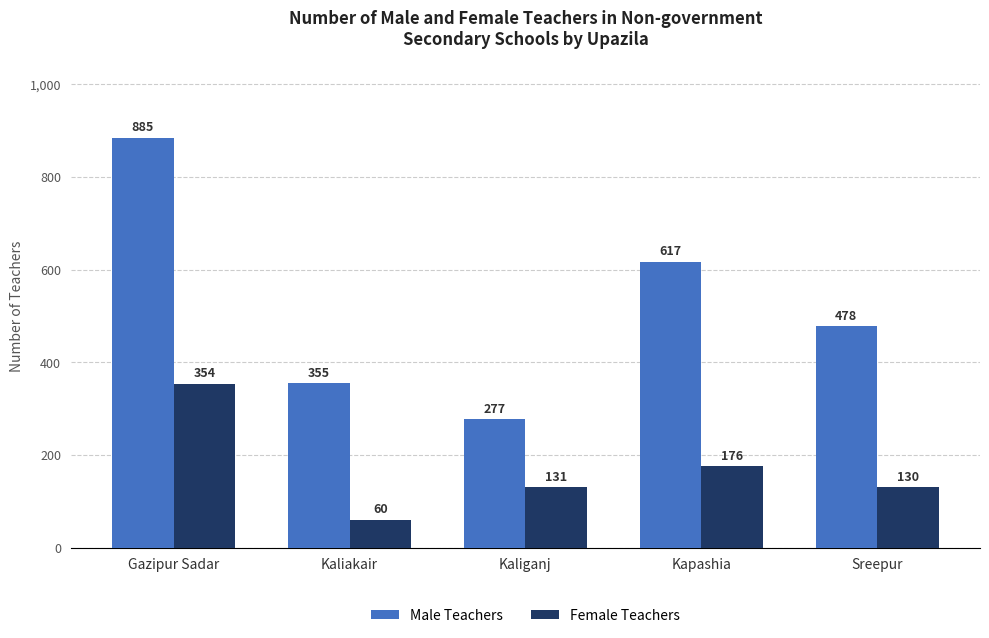

Rank the series at Sreepur from lowest to highest value.

Female Teachers, Male Teachers